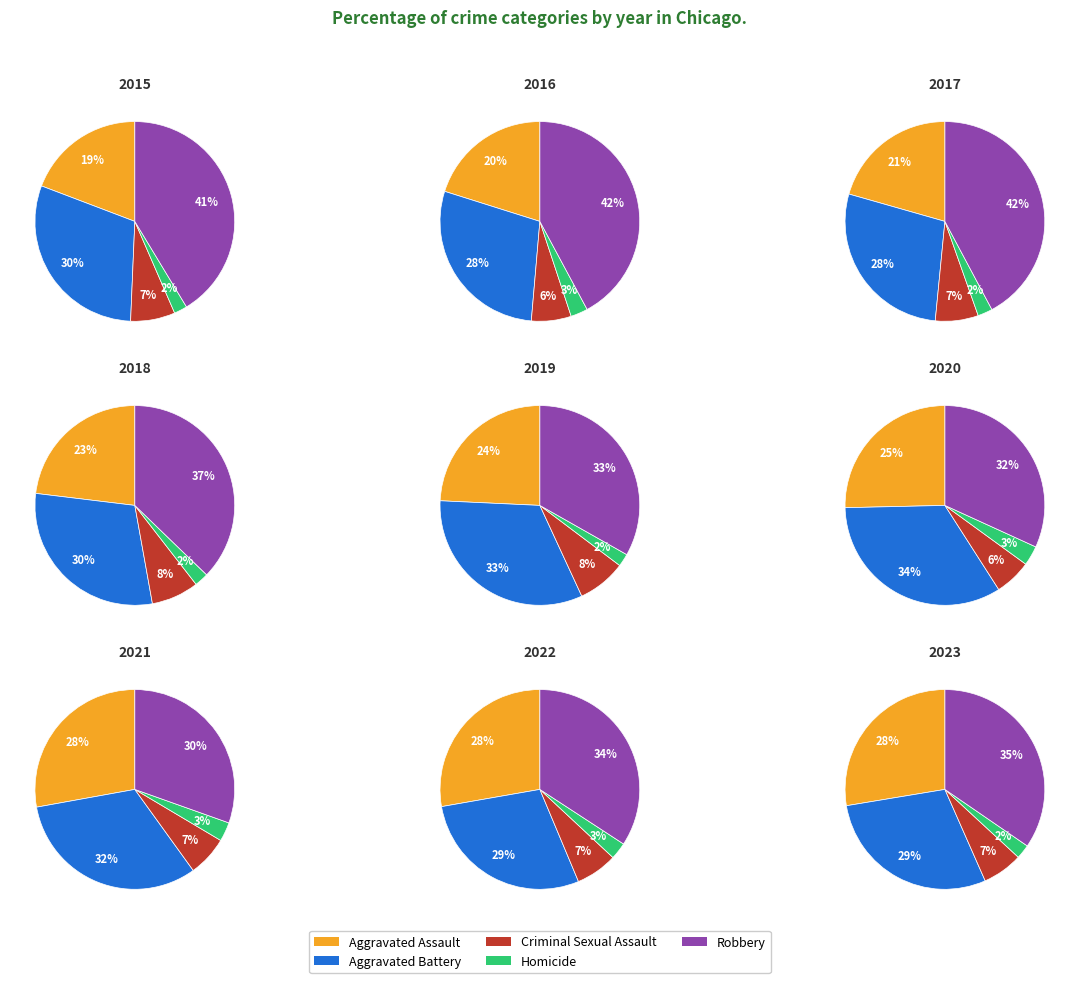

True or false: 4 accounts for 6% of the total.

False